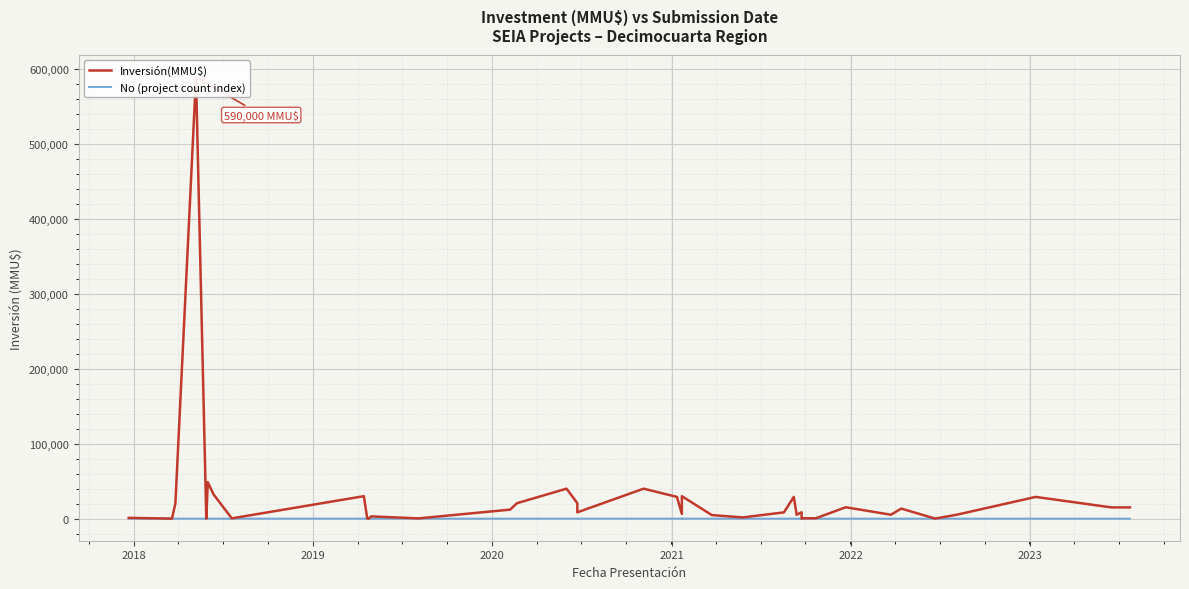

How many interior local peaks does the No (project count index) series have?

3